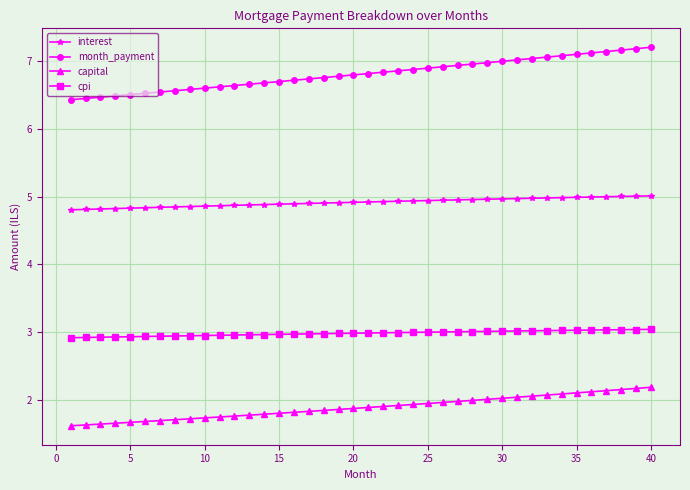

What is the maximum value shown in the chart?

7.2